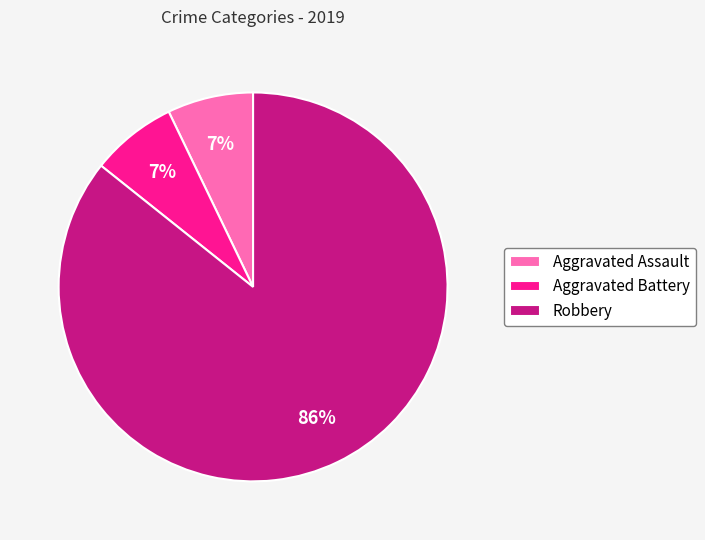

Which has a higher value, Robbery or Aggravated Battery?

Robbery